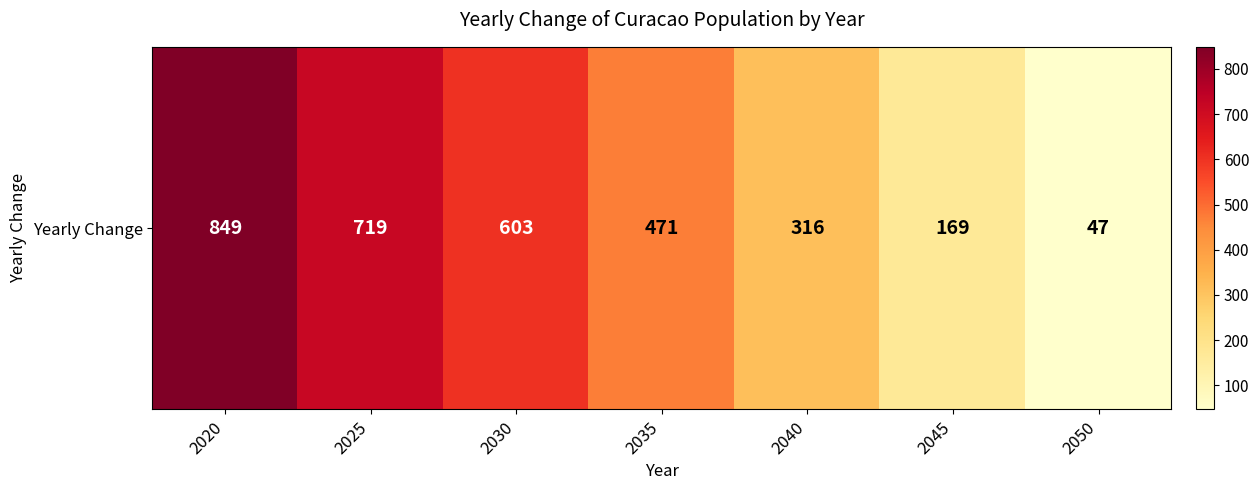

What is the ratio of the value at 2045 to the value at 2030?

0.3